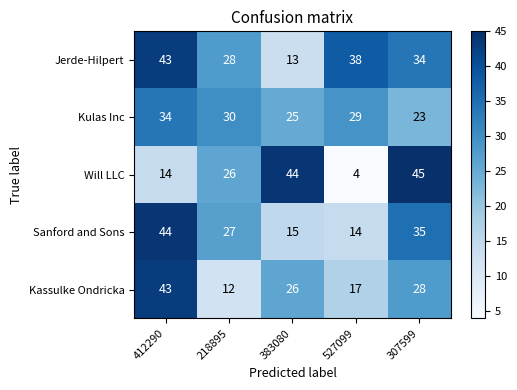

Which series has the largest total across all categories?

Jerde-Hilpert